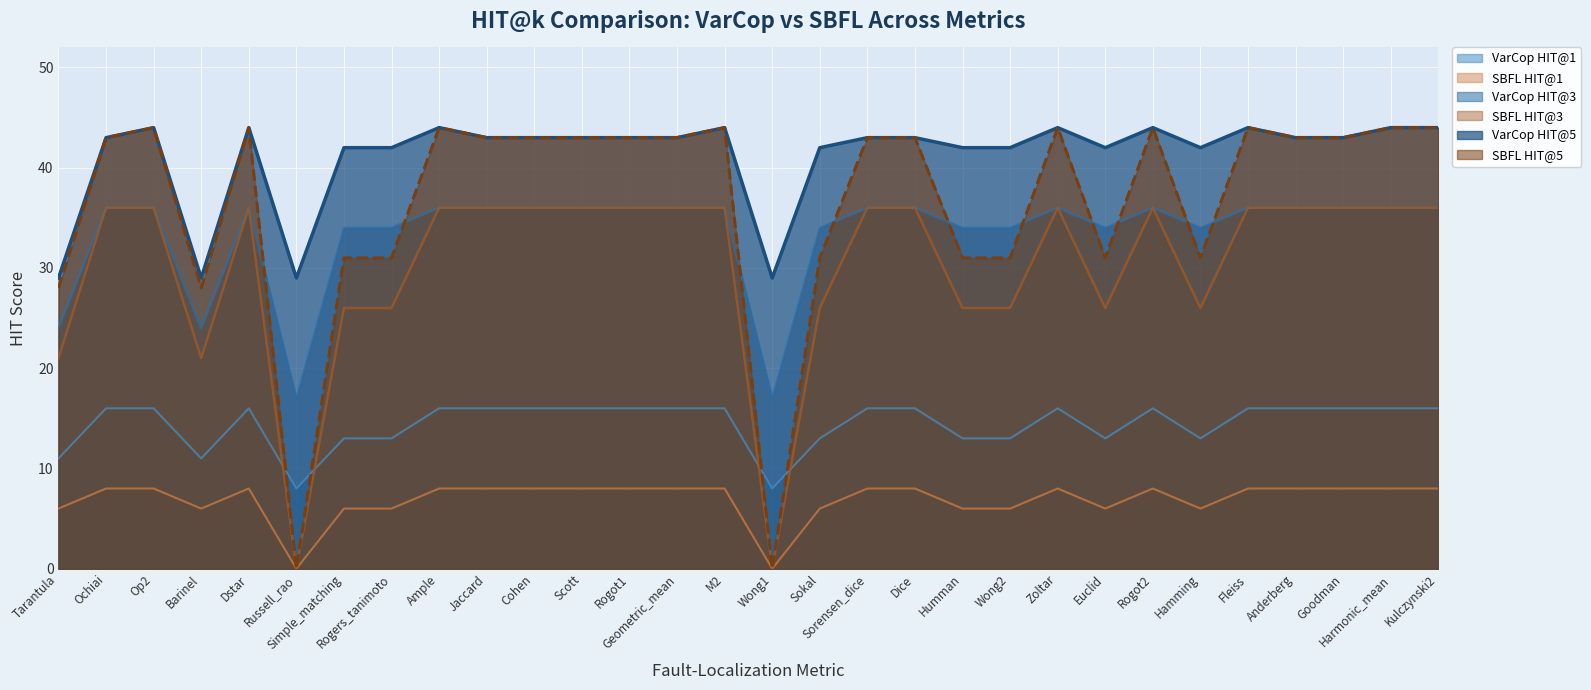

Reading left to right, what are all the values shown in this chart?

VarCop HIT@1: 11	16	16	11	16	8	13	13	16	16	16	16	16	16	16	8	13	16	16	13	13	16	13	16	13	16	16	16	16	16
SBFL HIT@1: 6	8	8	6	8	0	6	6	8	8	8	8	8	8	8	0	6	8	8	6	6	8	6	8	6	8	8	8	8	8
VarCop HIT@3: 24	36	36	24	36	17	34	34	36	36	36	36	36	36	36	17	34	36	36	34	34	36	34	36	34	36	36	36	36	36
SBFL HIT@3: 21	36	36	21	36	0	26	26	36	36	36	36	36	36	36	0	26	36	36	26	26	36	26	36	26	36	36	36	36	36
VarCop HIT@5: 29	43	44	29	44	29	42	42	44	43	43	43	43	43	44	29	42	43	43	42	42	44	42	44	42	44	43	43	44	44
SBFL HIT@5: 28	43	44	28	44	0	31	31	44	43	43	43	43	43	44	0	31	43	43	31	31	44	31	44	31	44	43	43	44	44